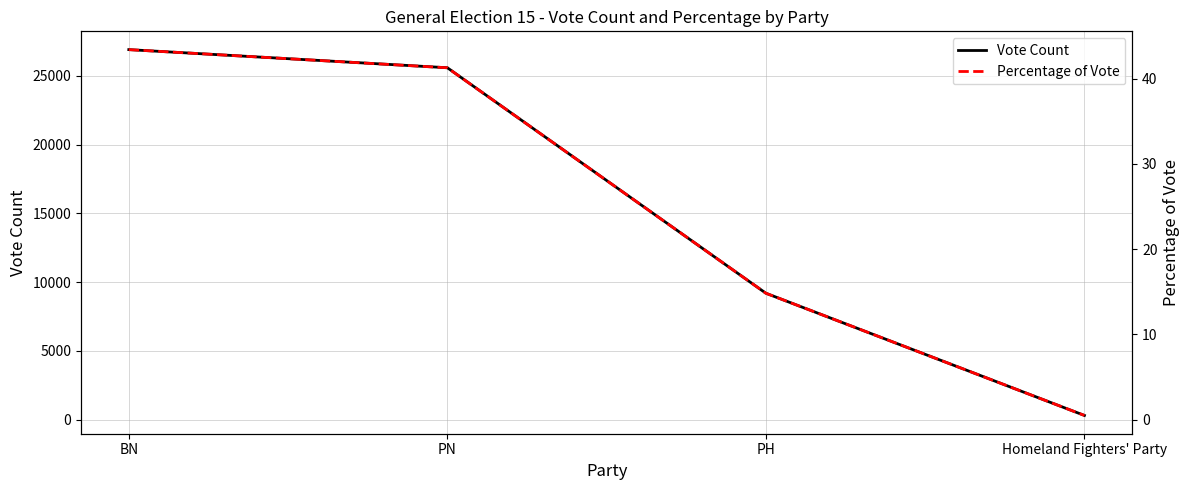

What is the label of the 3rd point from the left?

PH